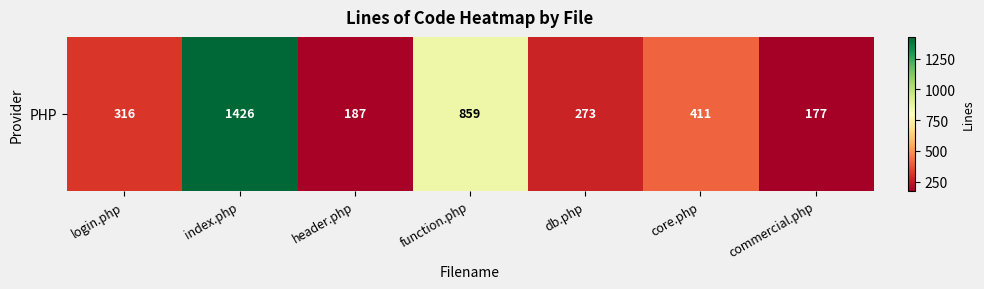

The value at header.php is 187. True or false?

True